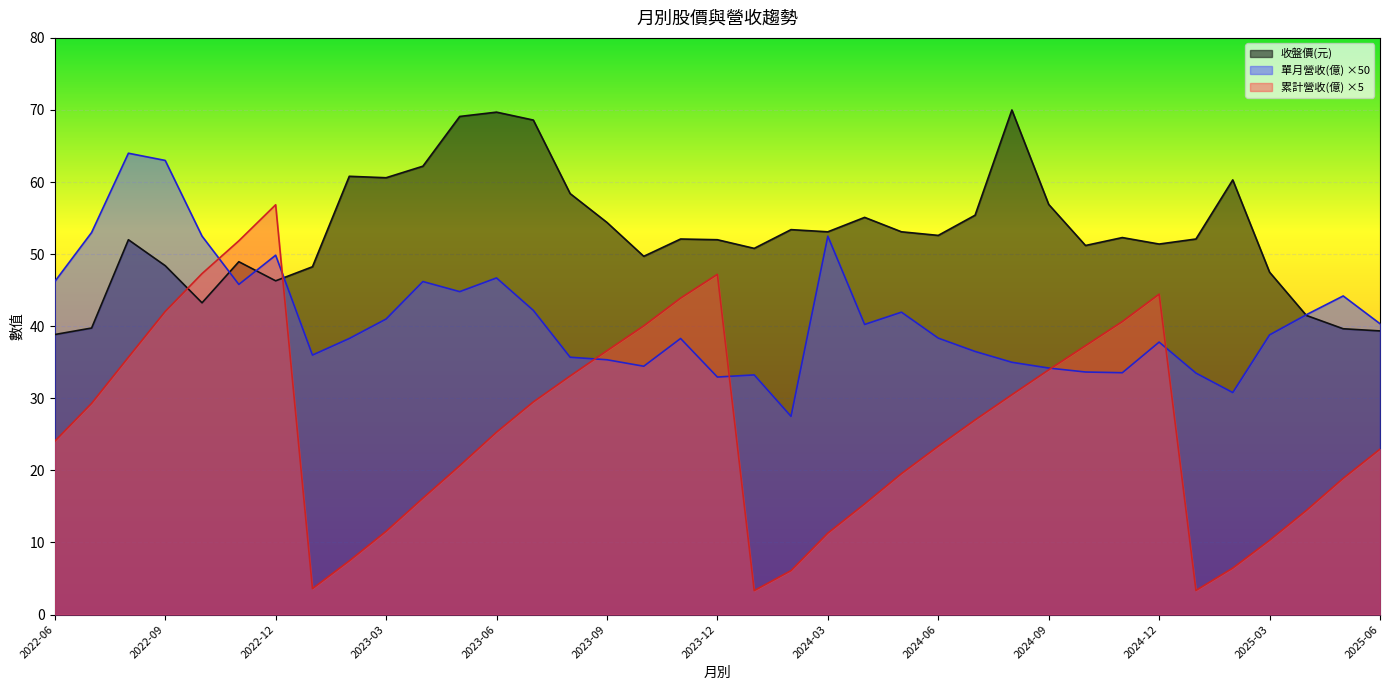

What are all the series names shown in the legend?

收盤價(元), 單月營收(億) ×50, 累計營收(億) ×5